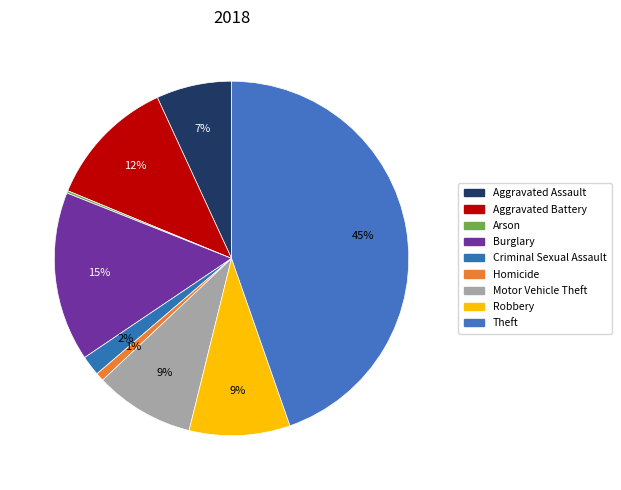

What percentage is the Aggravated Assault slice, to the nearest percent?

7%